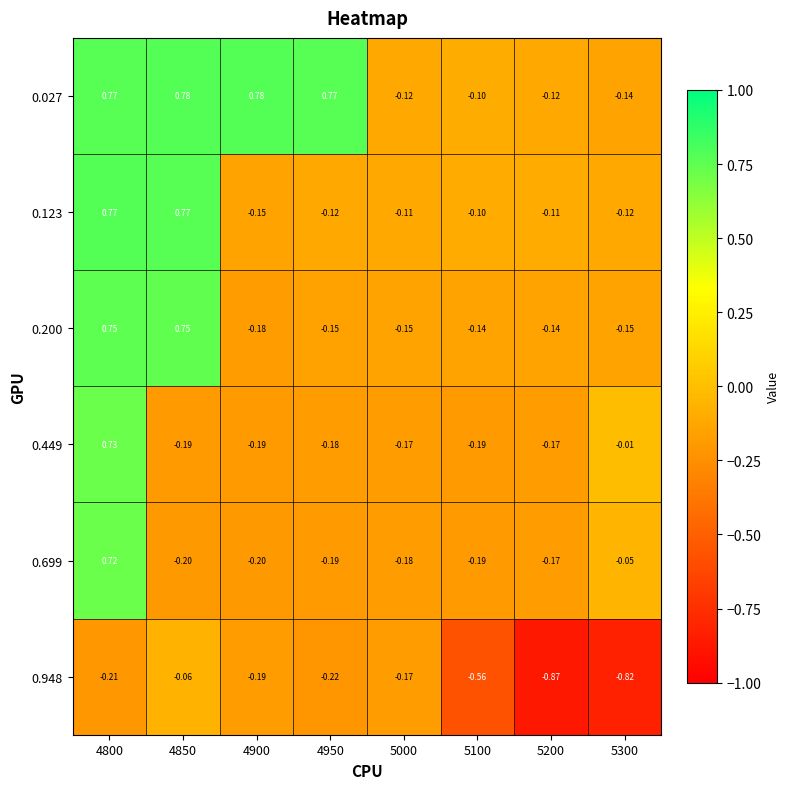

Count the number of data series in this chart.

6